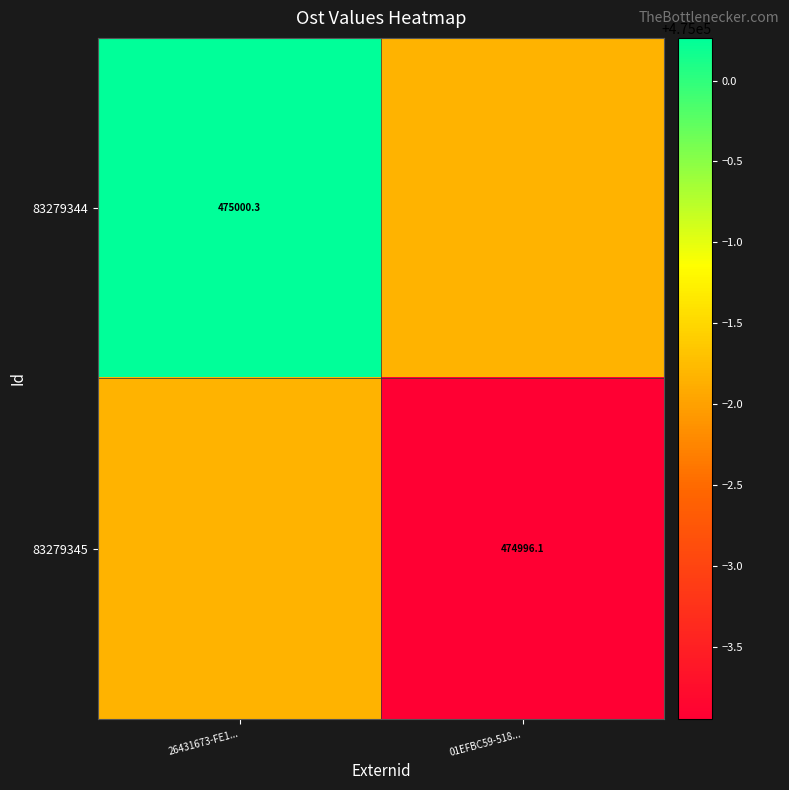

What is the sum of the 83279345 values at 01EFBC59-518... and 26431673-FE1...?

949994.2